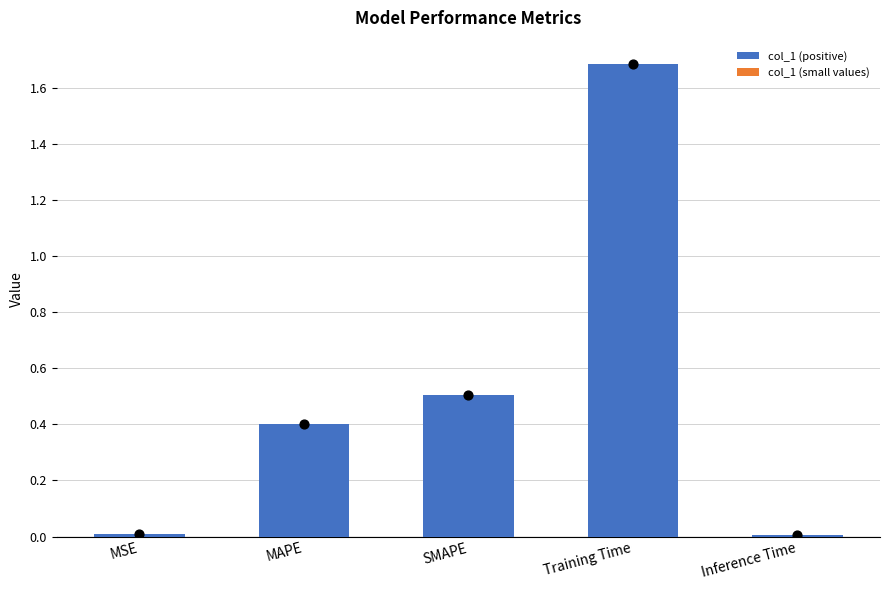

What is the change in value from SMAPE to Training Time?

+1.2